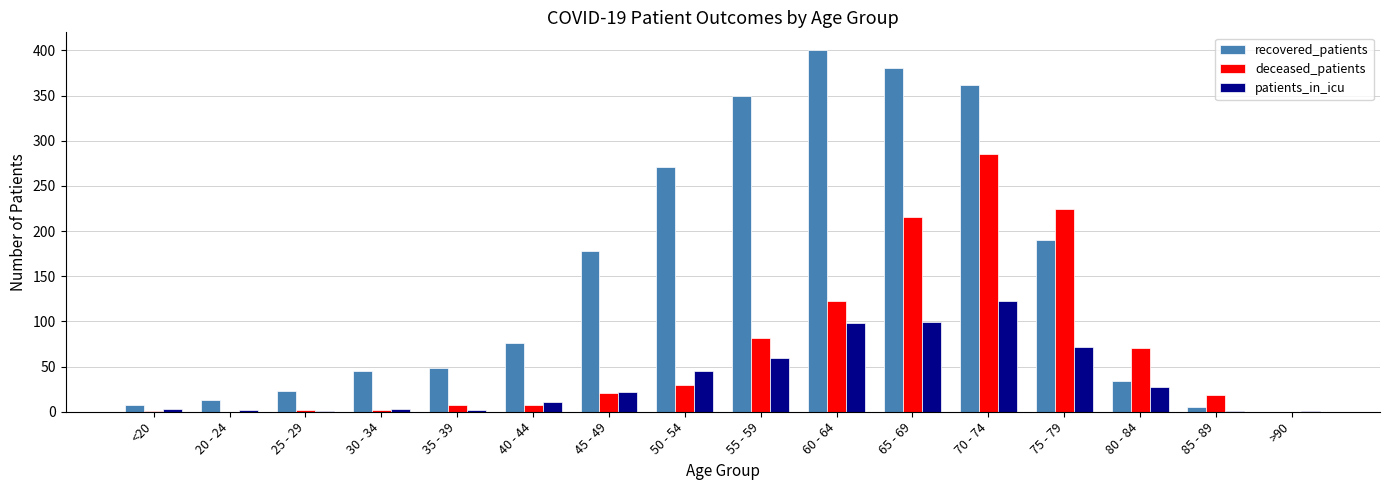

The value of deceased_patients at 55 - 59 is 82. True or false?

True